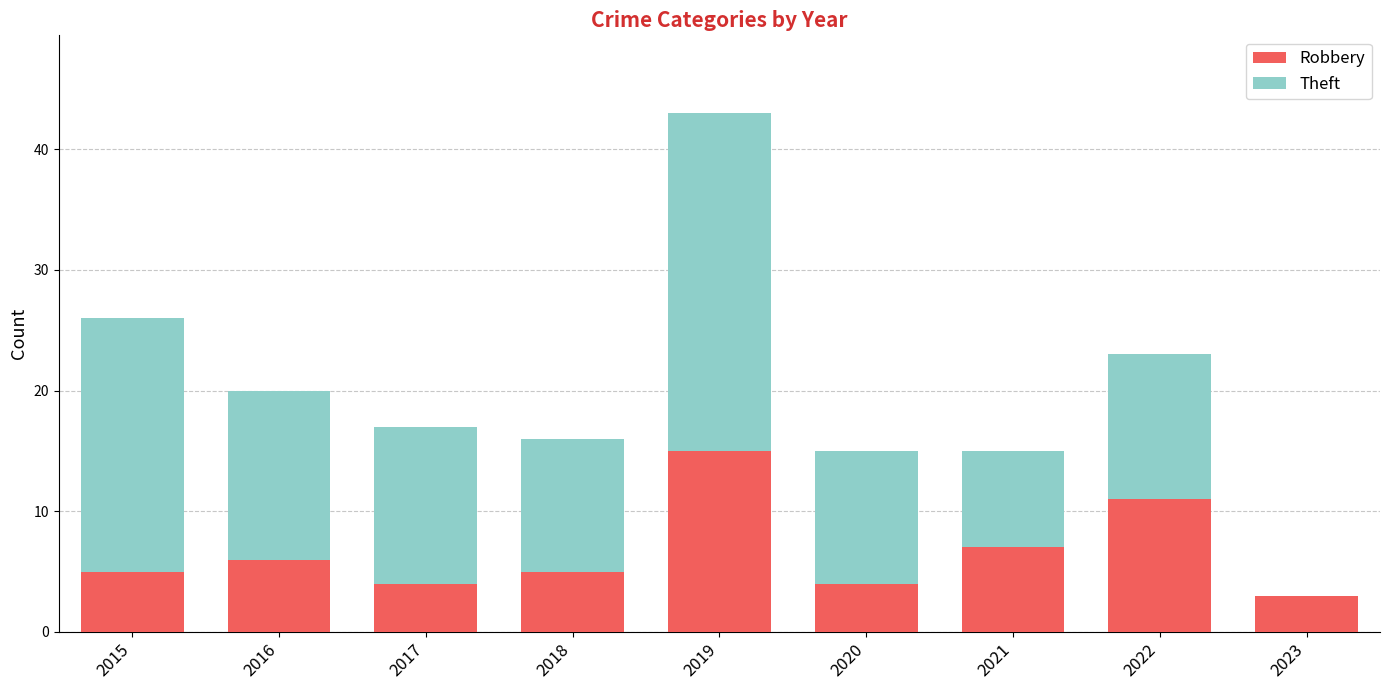

What is the total value across all series at 2015?

26